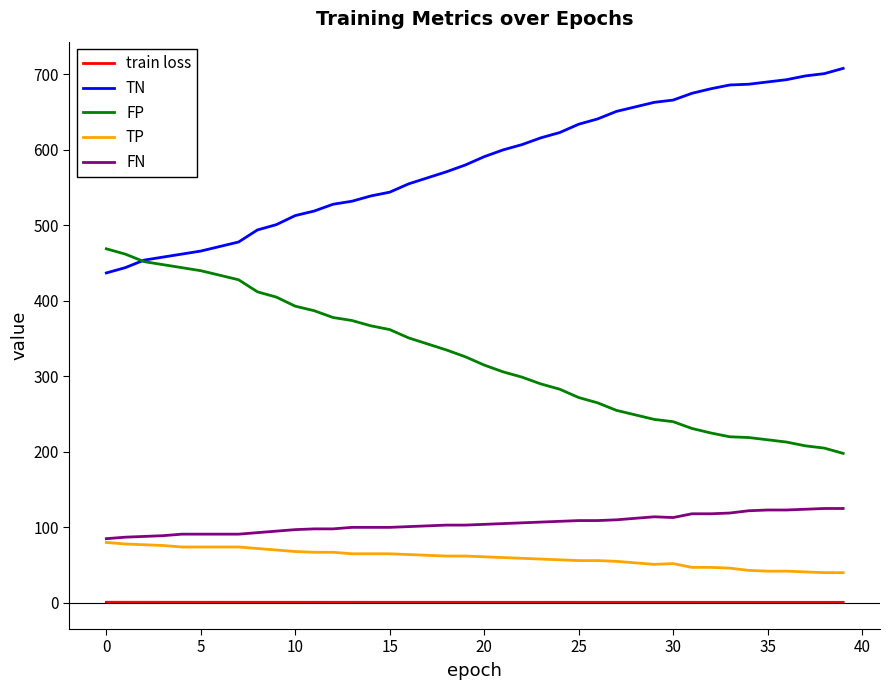

Rank the series by their maximum value, from lowest to highest.

train loss, TP, FN, FP, TN